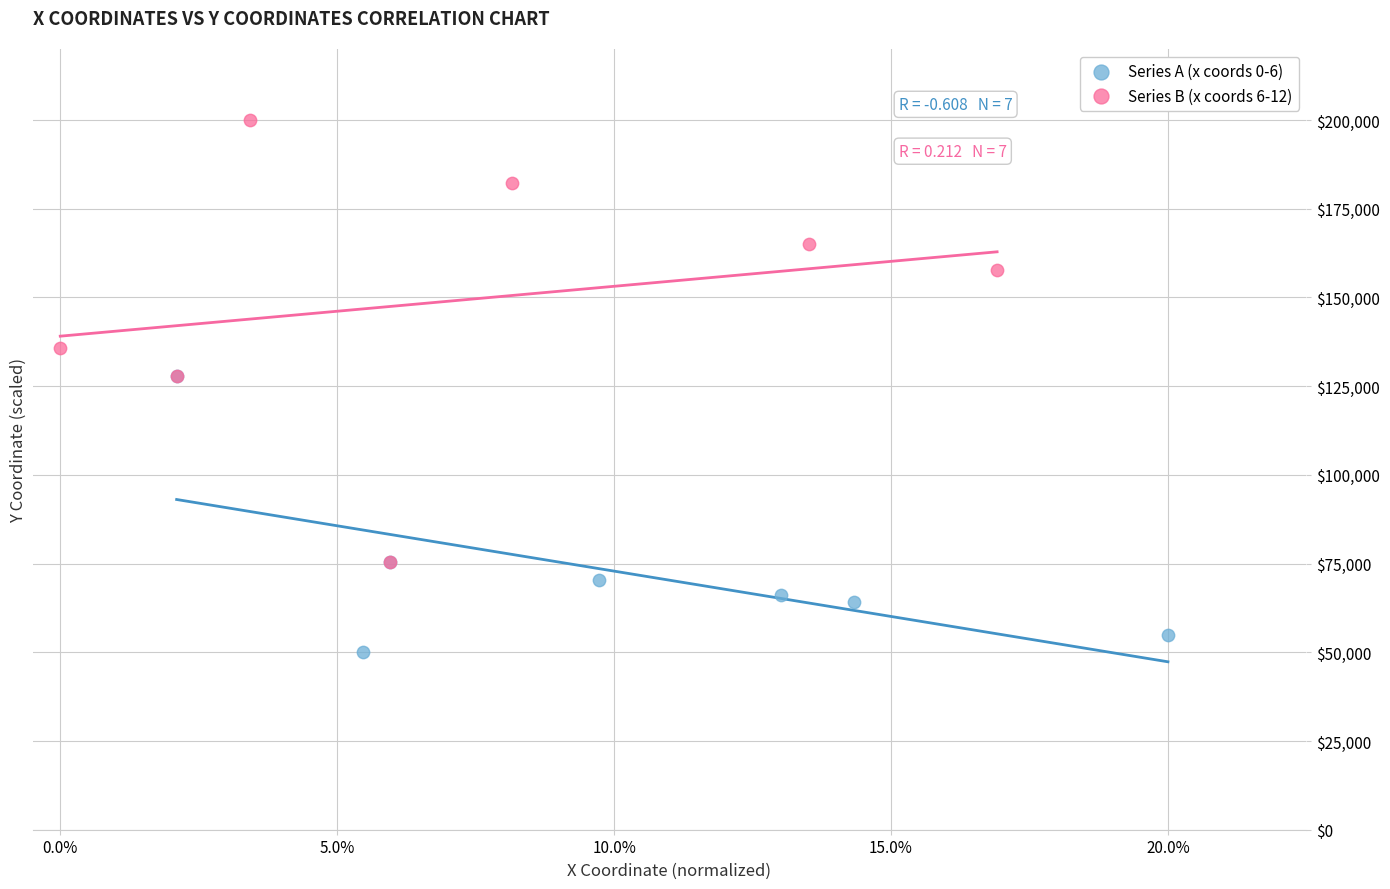

Which series reaches the maximum Y coordinate?

Series B (x coords 6-12)